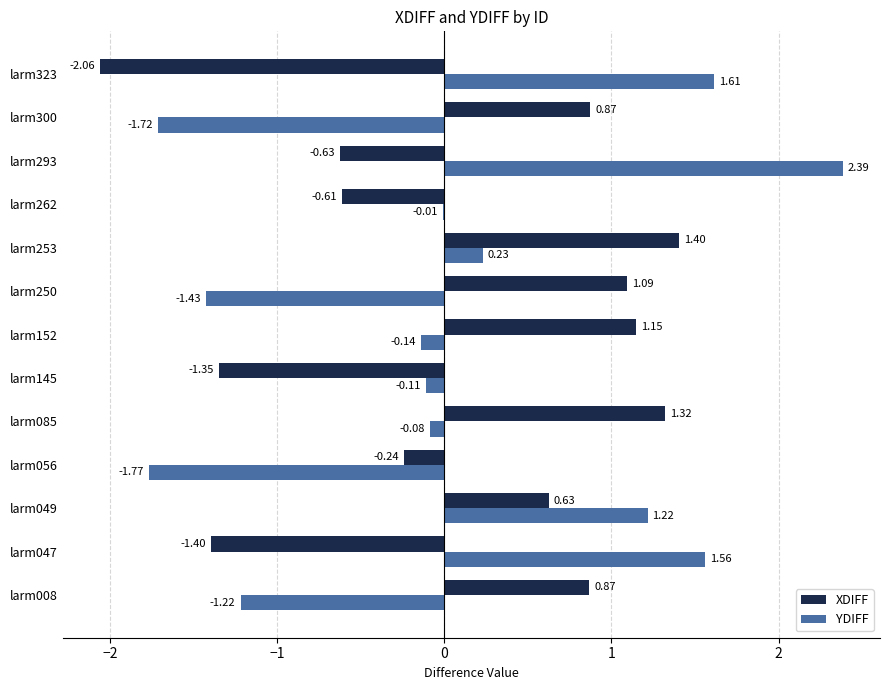

At which label does XDIFF reach its peak?

larm253